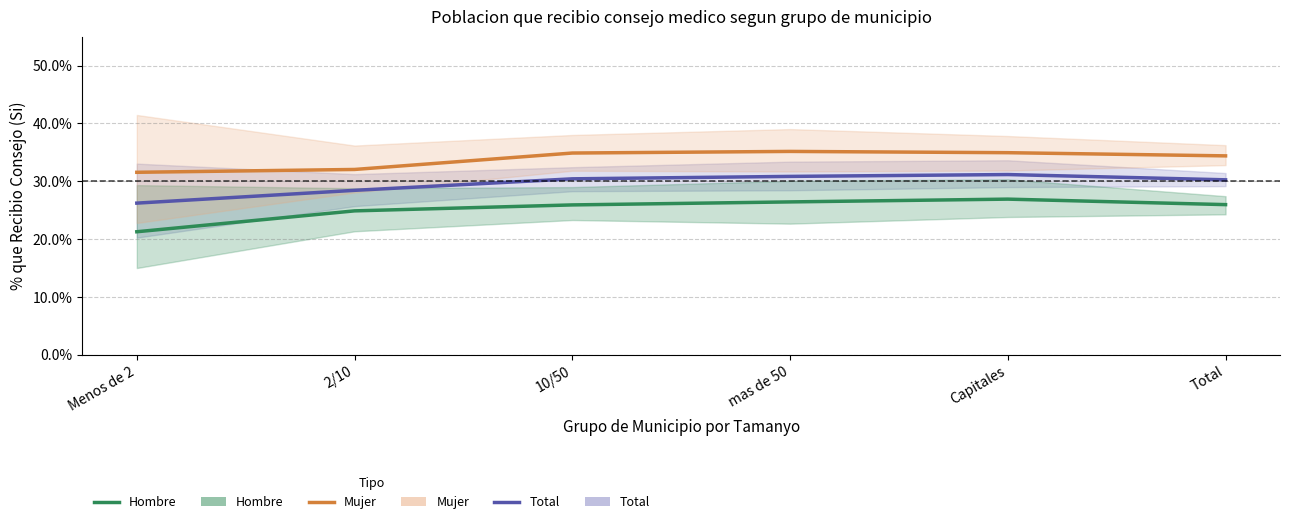

Which series has the largest range (max minus min)?

Hombre